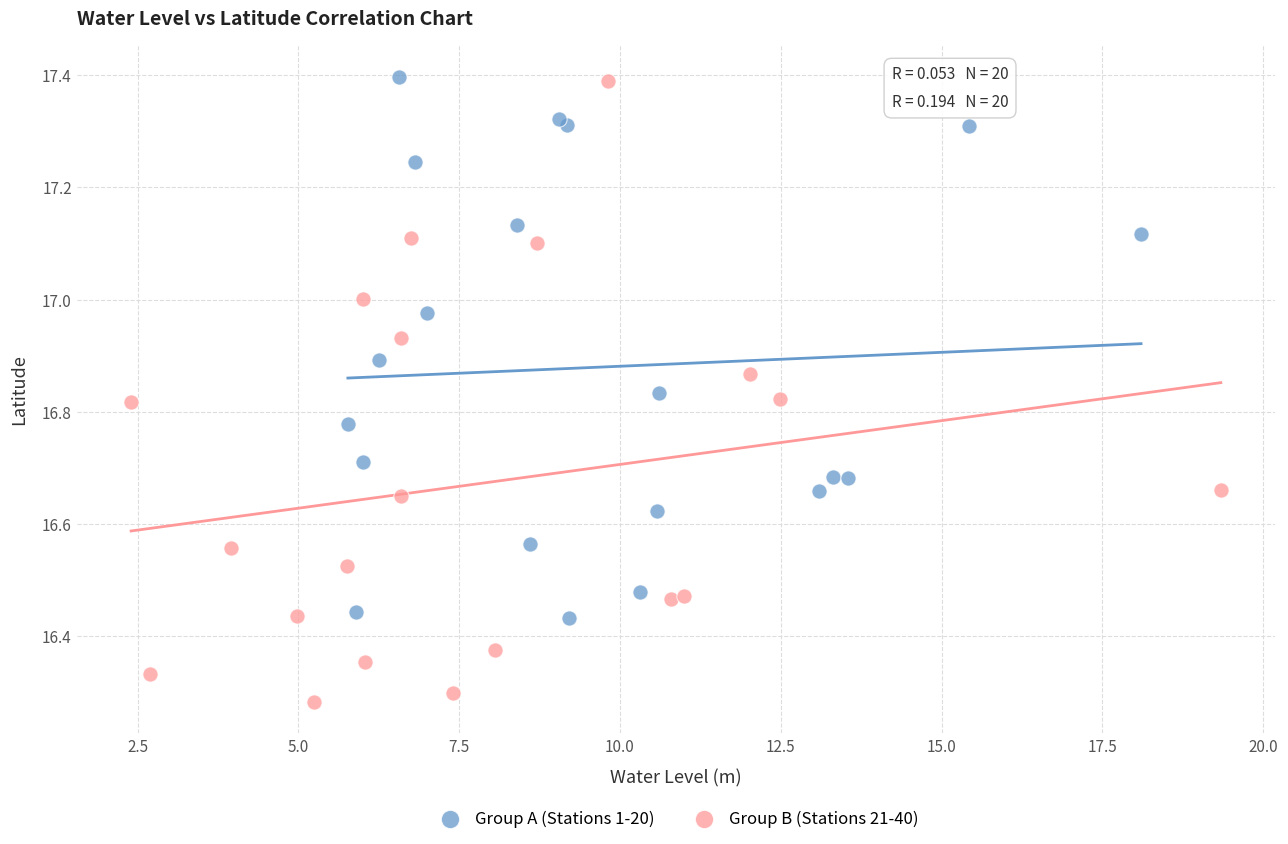

What are all the series names shown in the legend?

Group A (Stations 1-20), Group B (Stations 21-40)